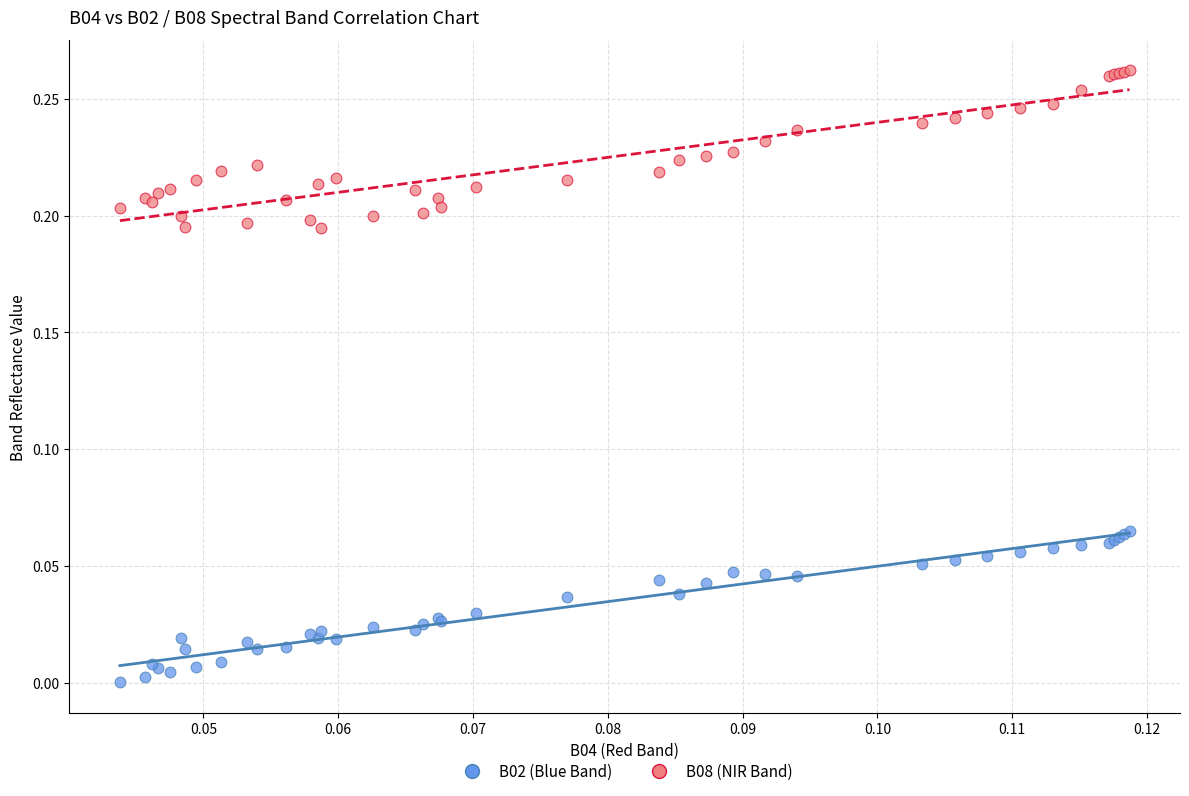

Which series reaches the minimum Y coordinate?

B02 (Blue Band)